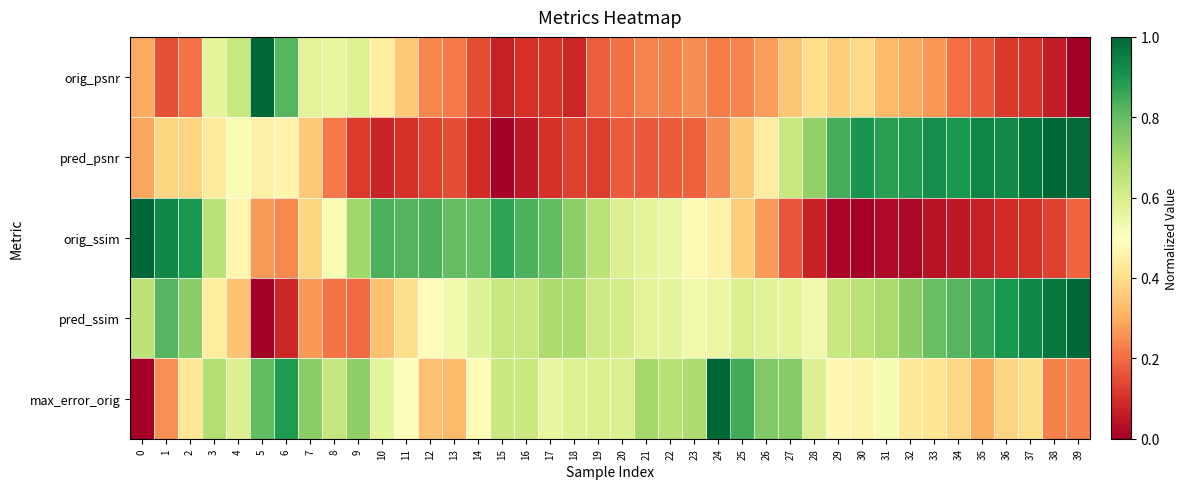

Which has a higher value, 34 or 23?

23